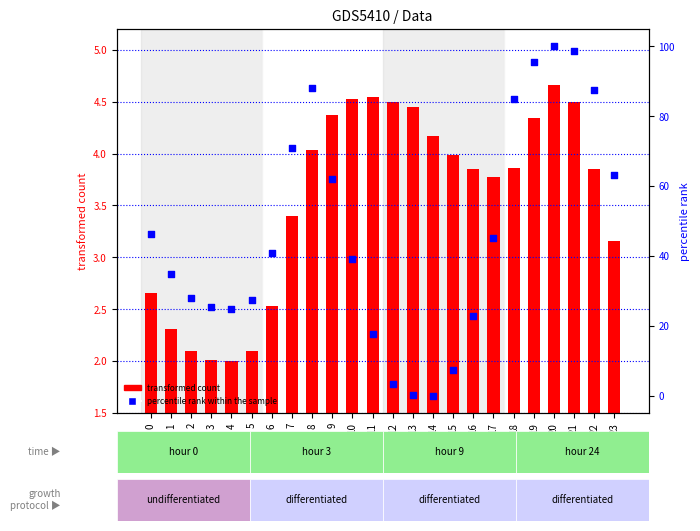

At which category is the sum across all series the highest?

20